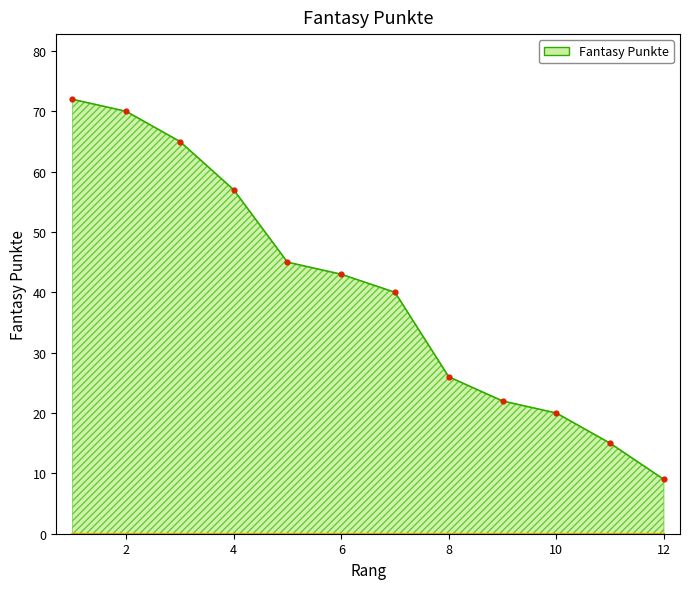

What is the maximum value shown in the chart?

72